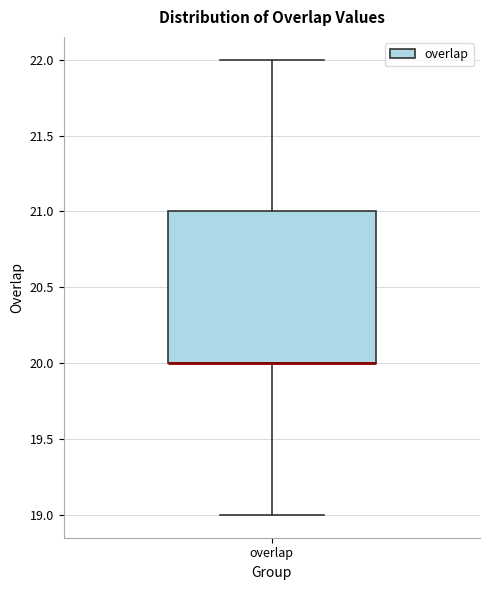

Where does the upper whisker of the box for overlap end on the y-axis? The values are not printed on the chart, so give them approximately, as read against the axis.

22